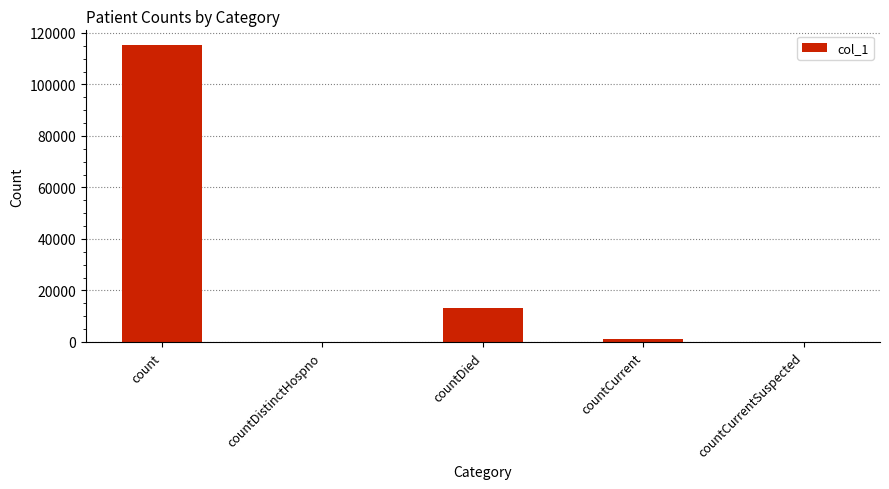

Which label corresponds to the largest value in the chart?

count